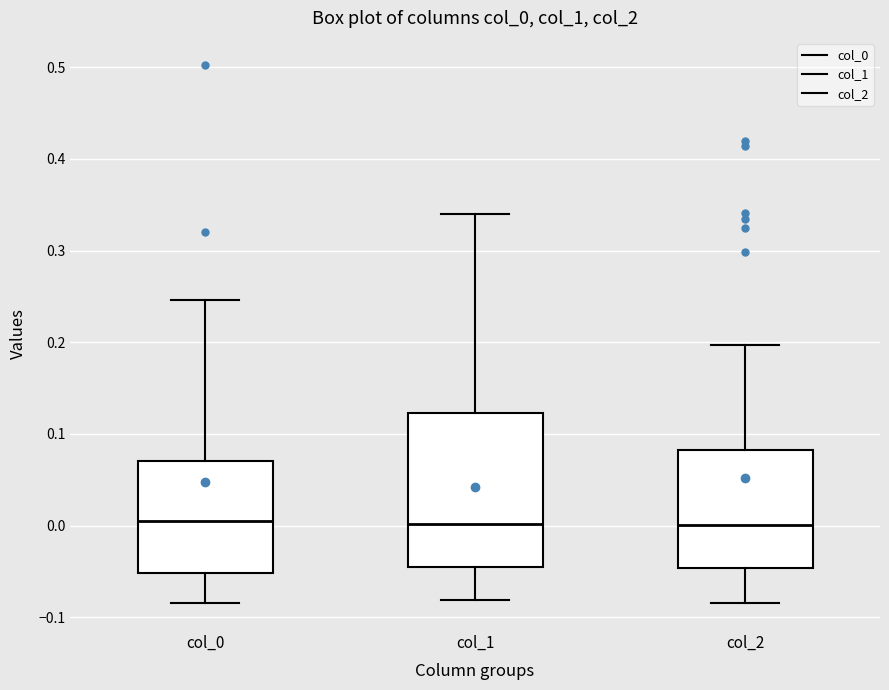

Reading left to right, read every box against the y-axis: the position of its median line, the range the box covers, and the ends of its whiskers. The values are not printed on the chart, so give them approximately, as read against the axis.

col_0: median 0.01, box -0.05 to 0.07, whiskers -0.08 to 0.25
col_1: median 0.00, box -0.05 to 0.12, whiskers -0.08 to 0.34
col_2: median 0.00, box -0.05 to 0.08, whiskers -0.08 to 0.20